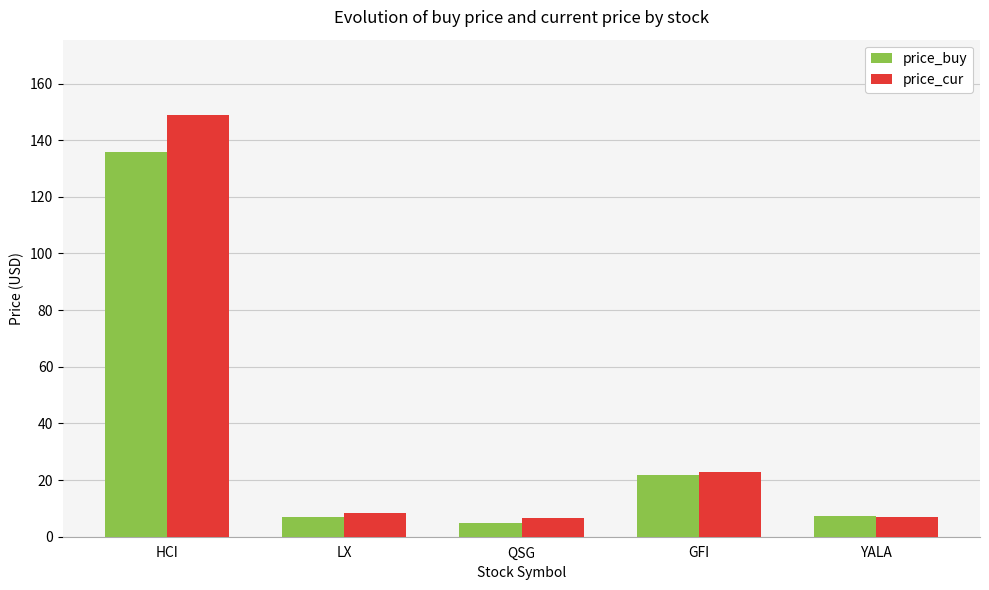

Which series has the largest total across all categories?

price_cur